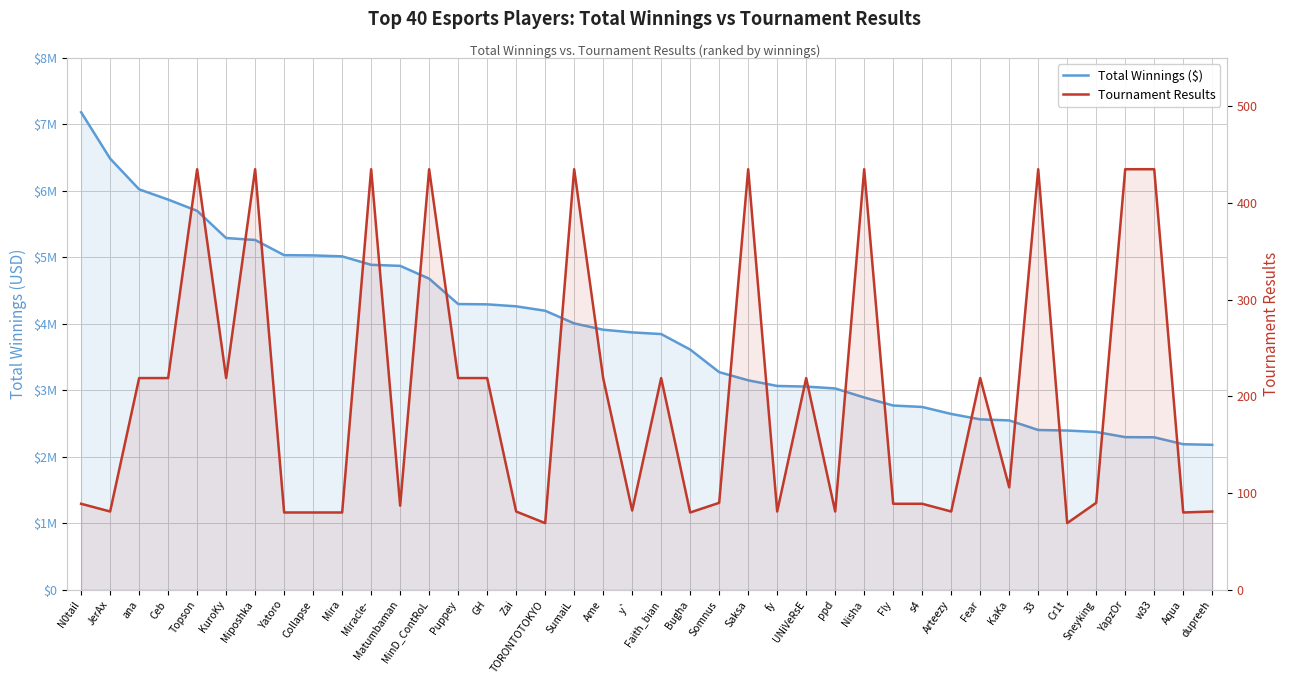

What is the smallest value displayed?

69.0